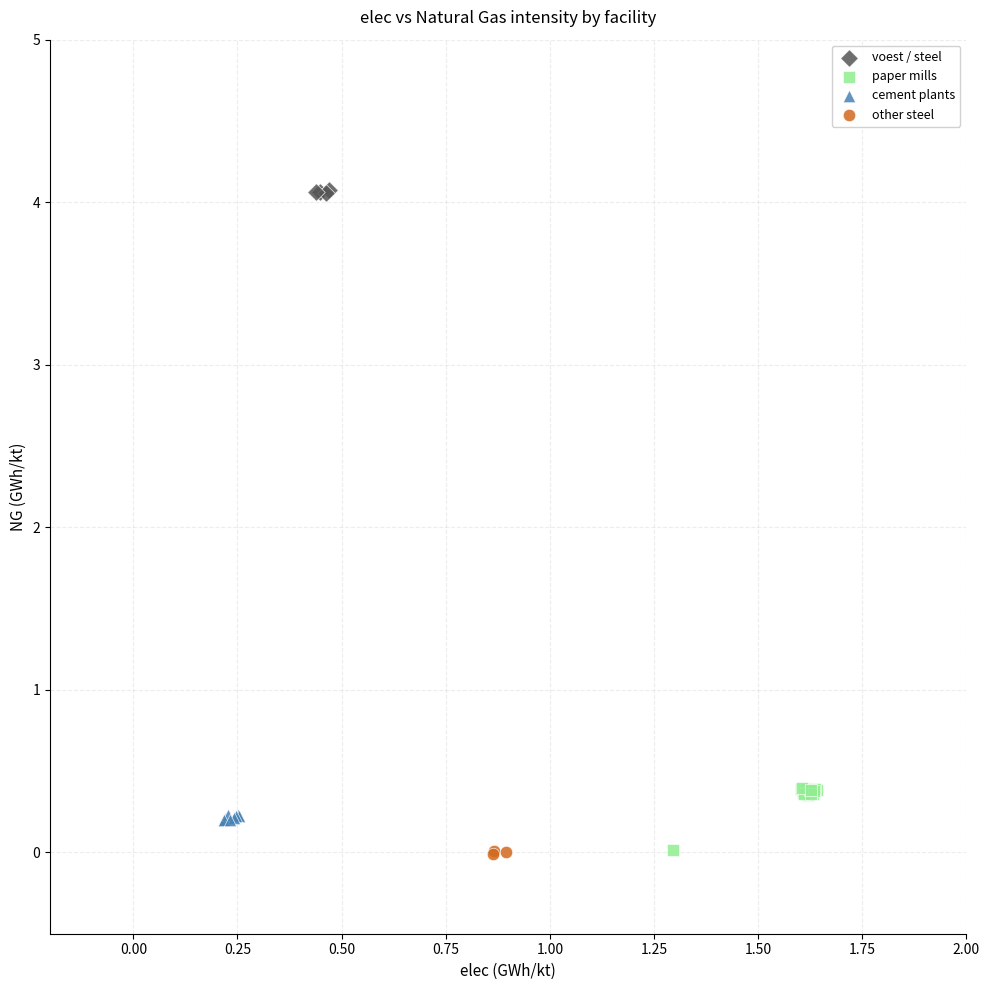

Which series contains the highest Y value?

voest / steel